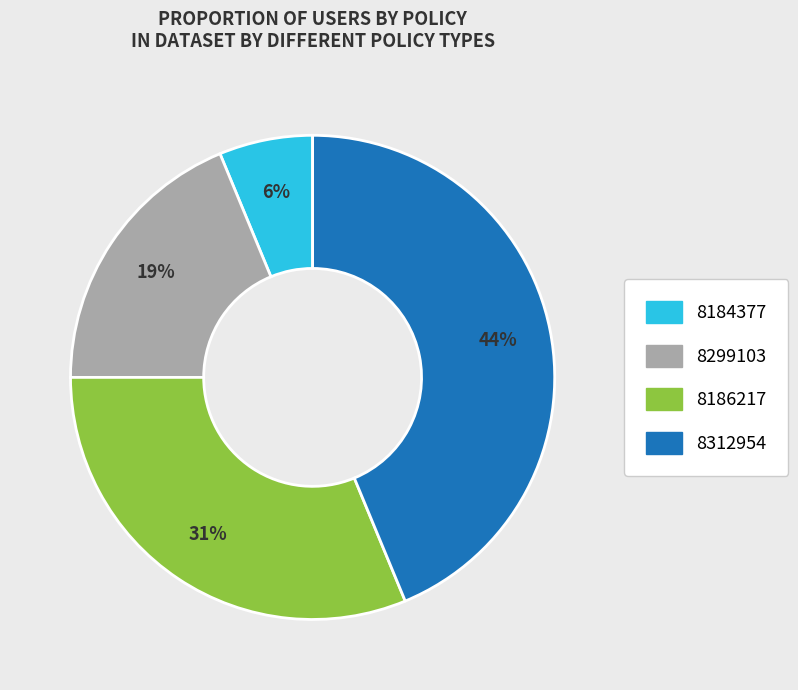

Is it true that 8186217 is 31% of the pie?

True